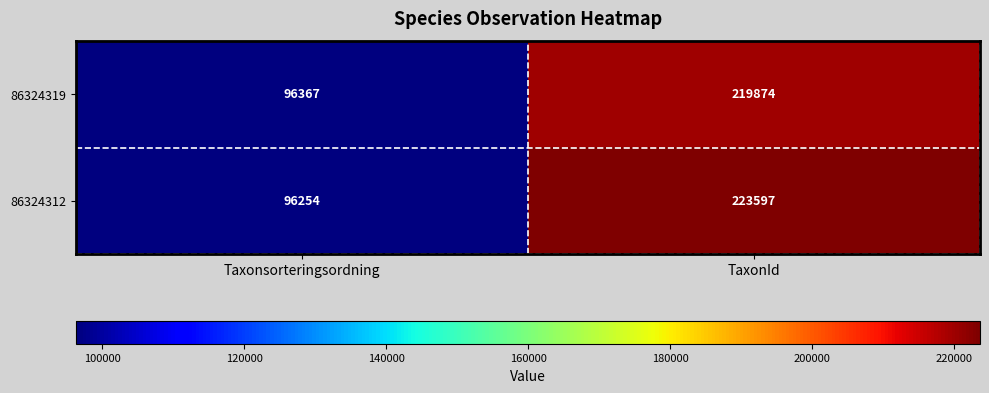

Is it true that 86324312 equals 223597 at TaxonId?

True